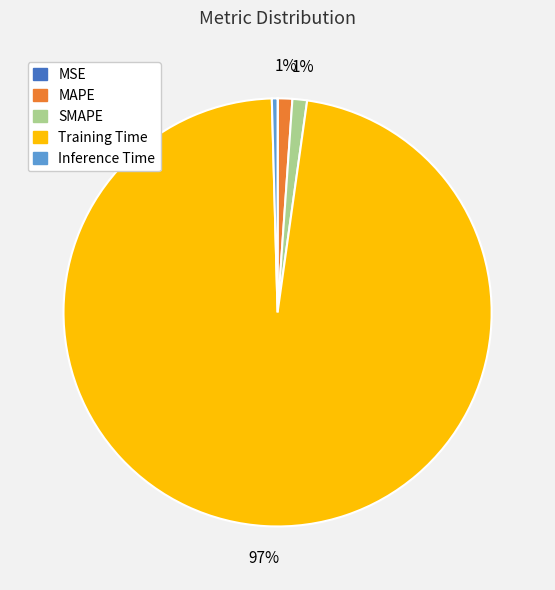

Which has a higher value, MAPE or Inference Time?

MAPE